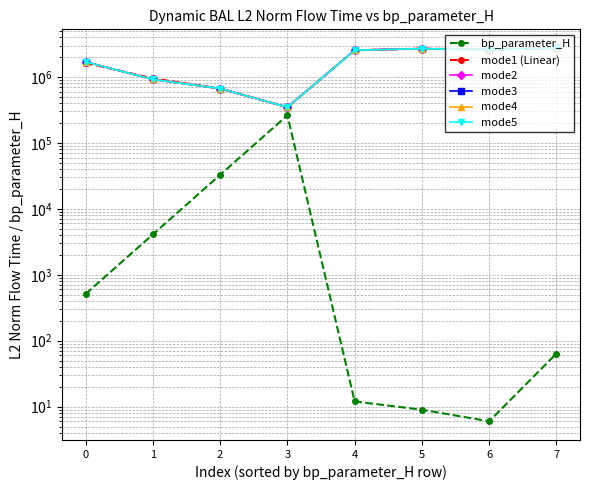

At how many categories does at least one series exceed 2603258?

3